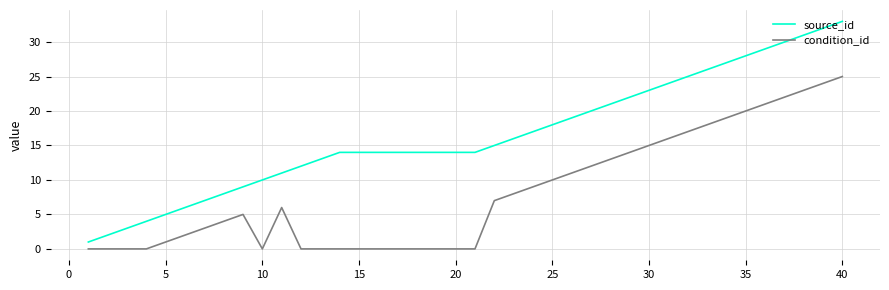

In condition_id, how many points are higher than both neighbors (excluding endpoints)?

2